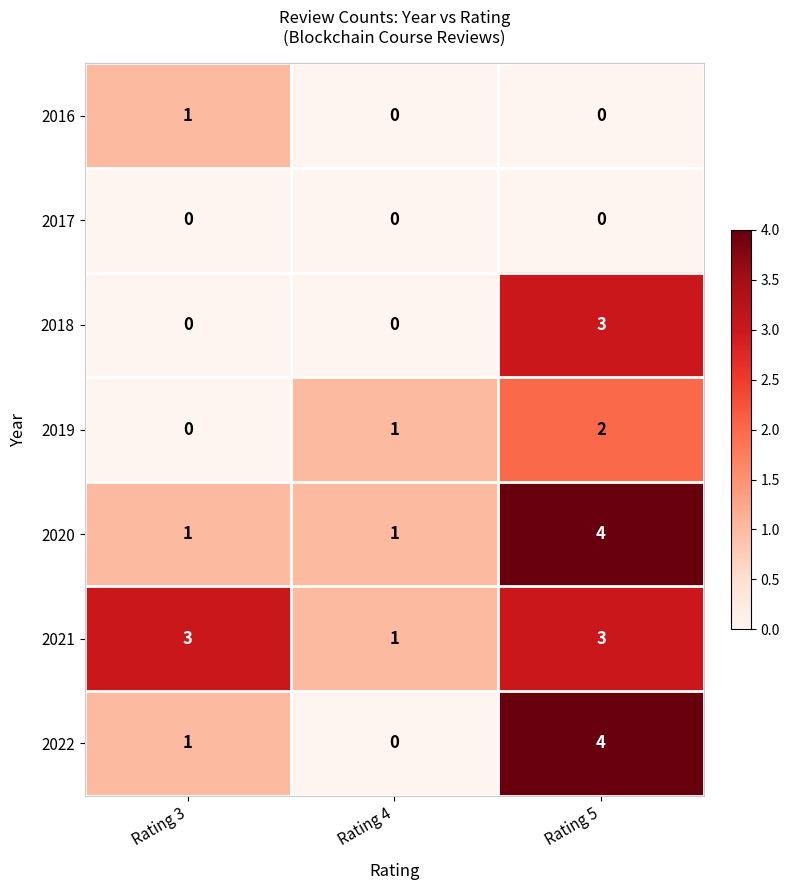

Which series has the largest total across all categories?

2021